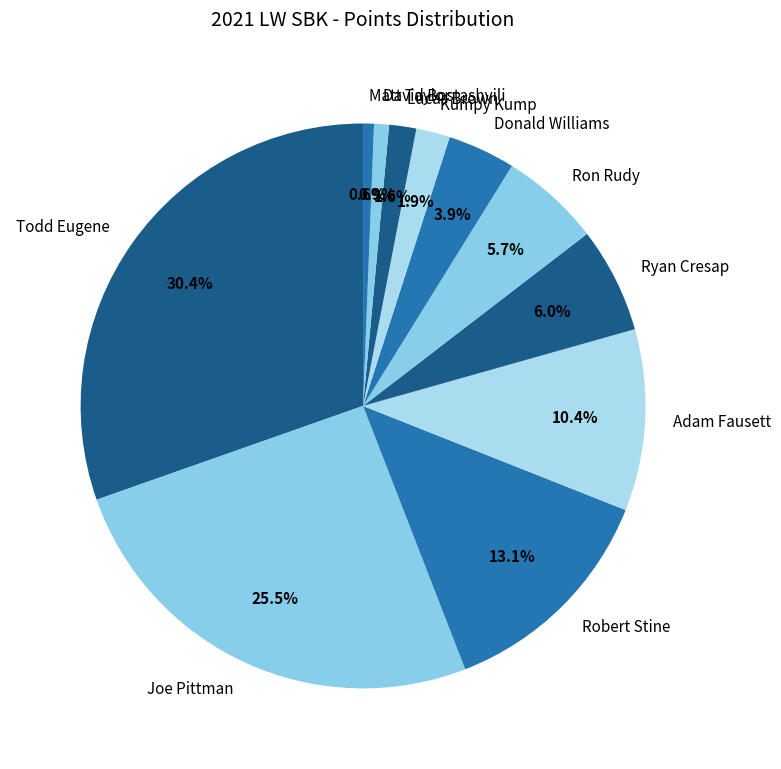

Is it true that Joe Pittman is 12% of the pie?

False